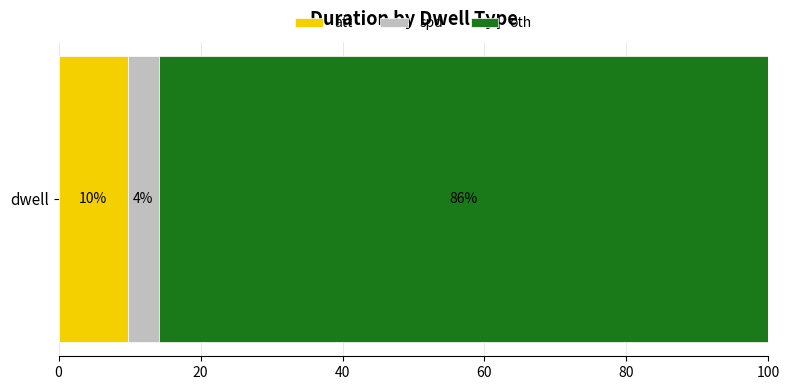

Reading left to right, extract all data points from this chart.

772	350	6823